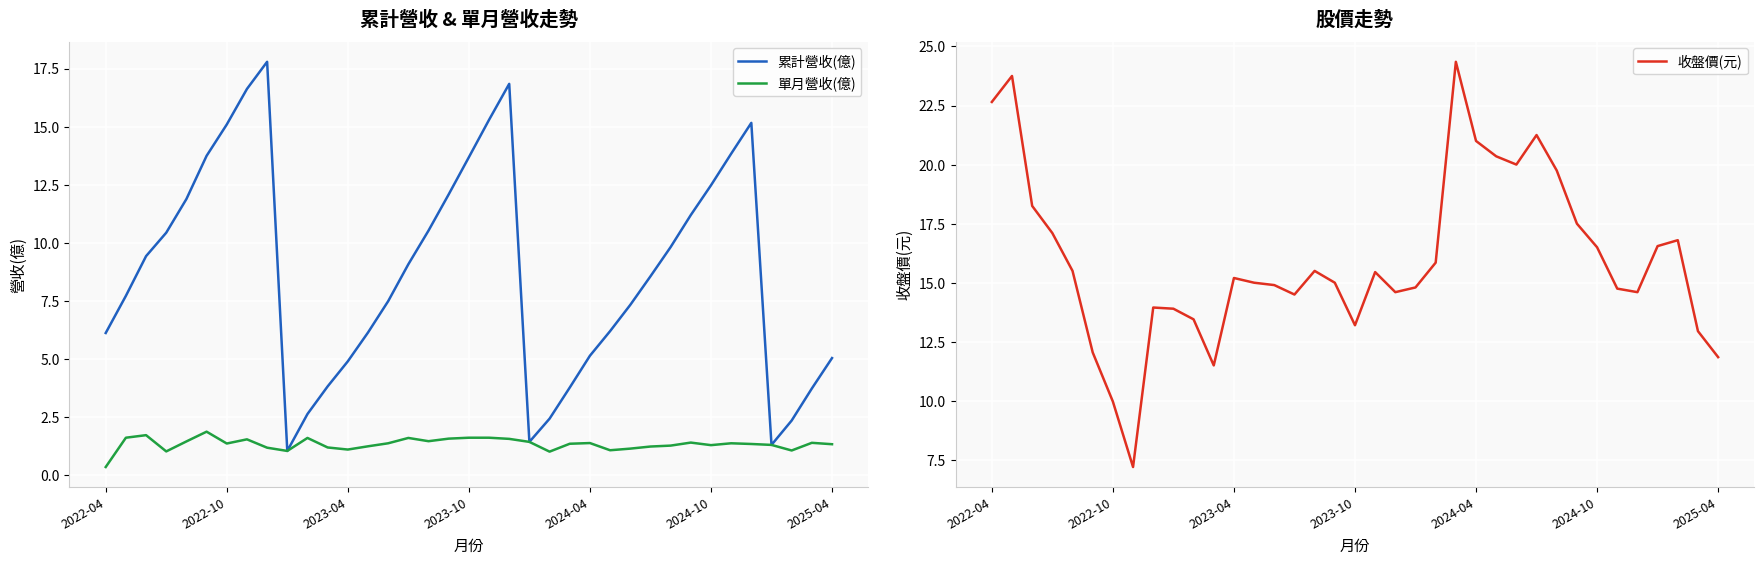

The 累計營收(億) series shows 2.1 at 2023-04. True or false?

False